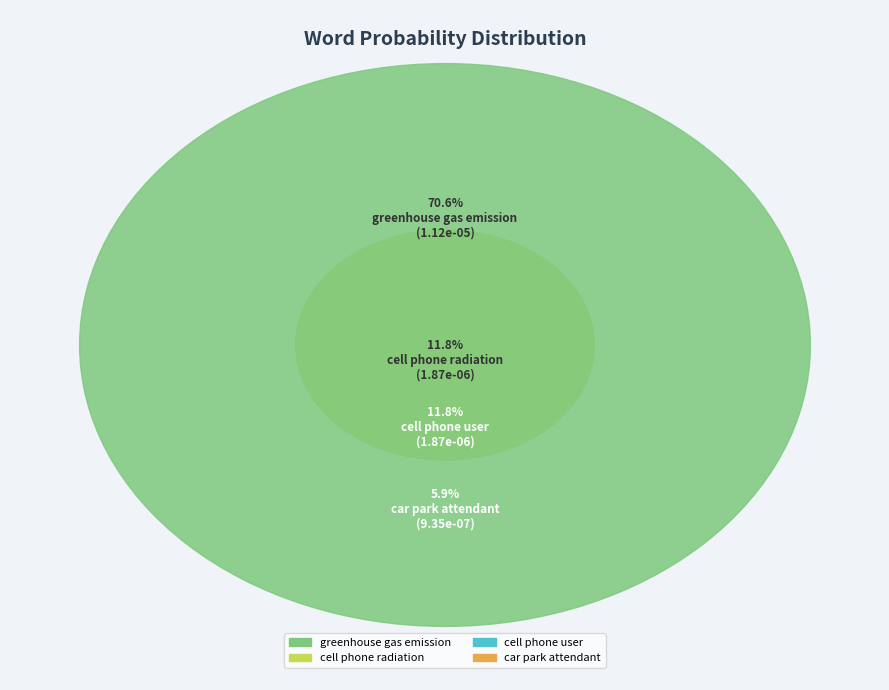

To the nearest percent, what is the difference between the largest and smallest slice percentages?

65%